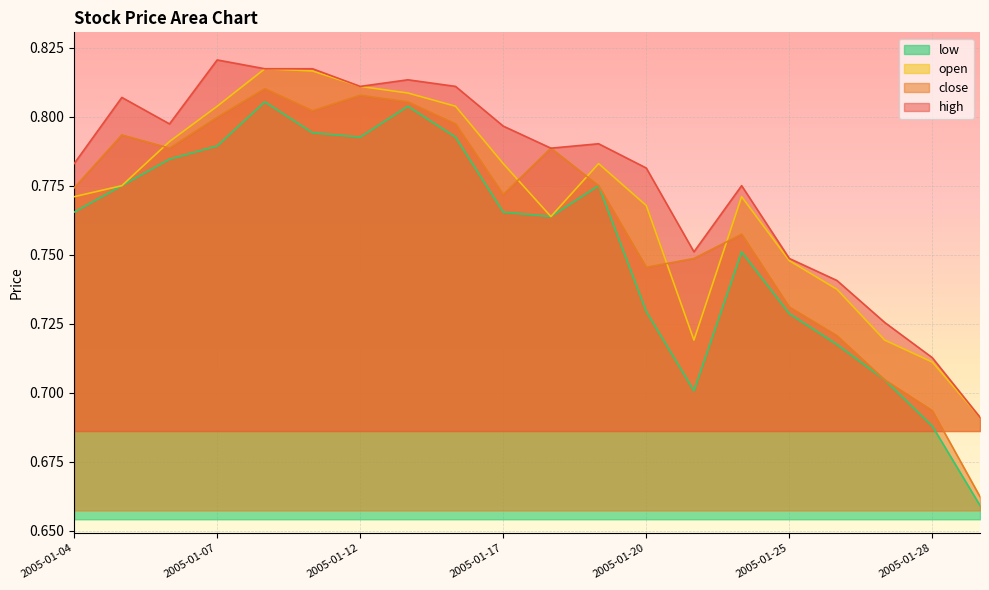

Between 2005-01-25 and 2005-01-05, which is larger?

2005-01-05